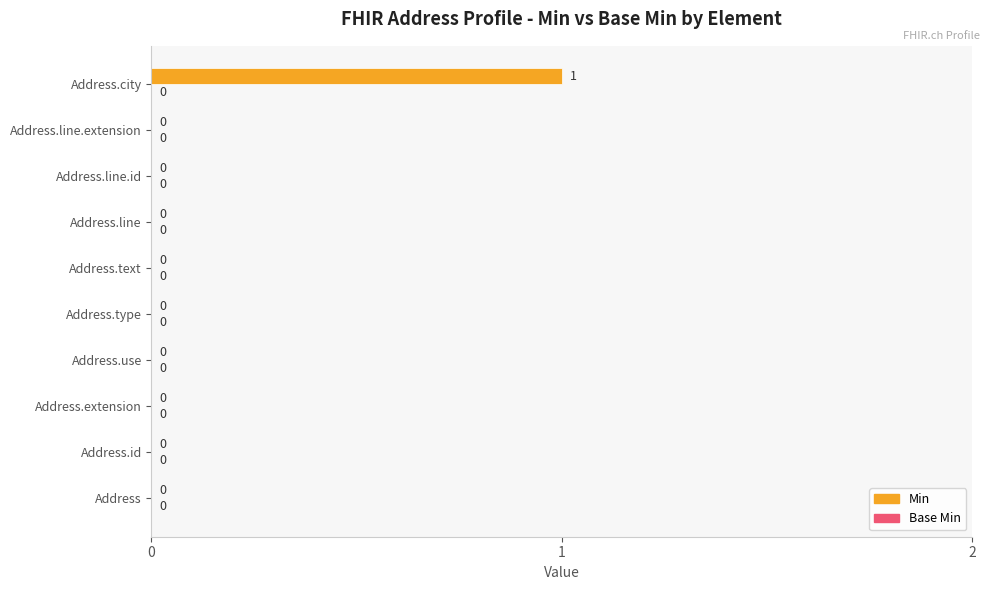

Are the bars horizontal?

Yes